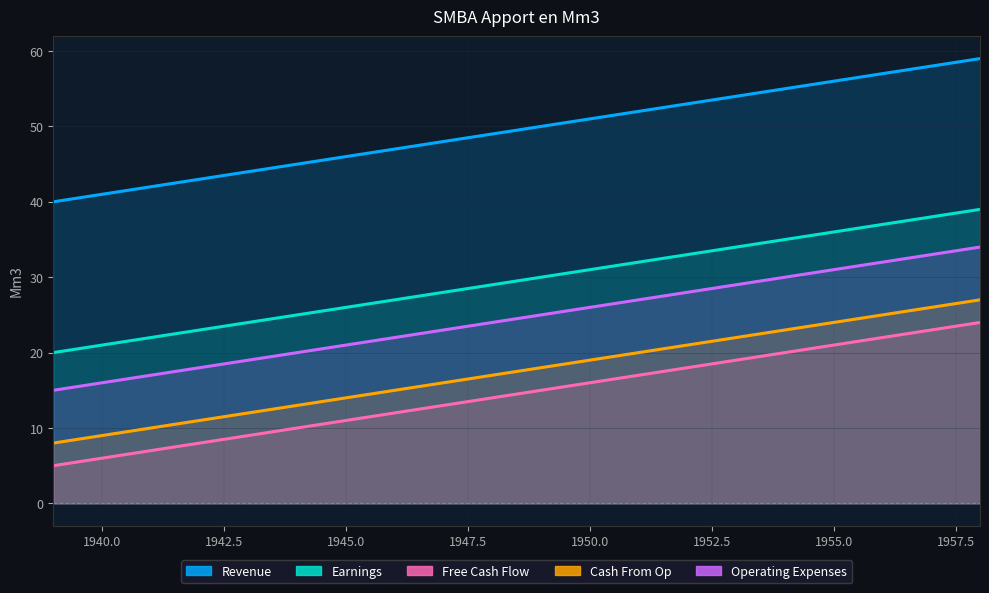

At how many categories does at least one series exceed 24?

20